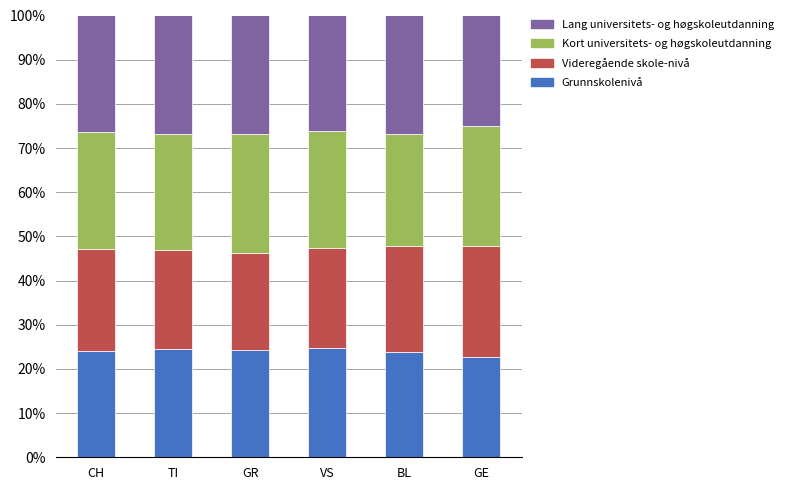

The Grunnskolenivå series shows 24.1 at CH. True or false?

True